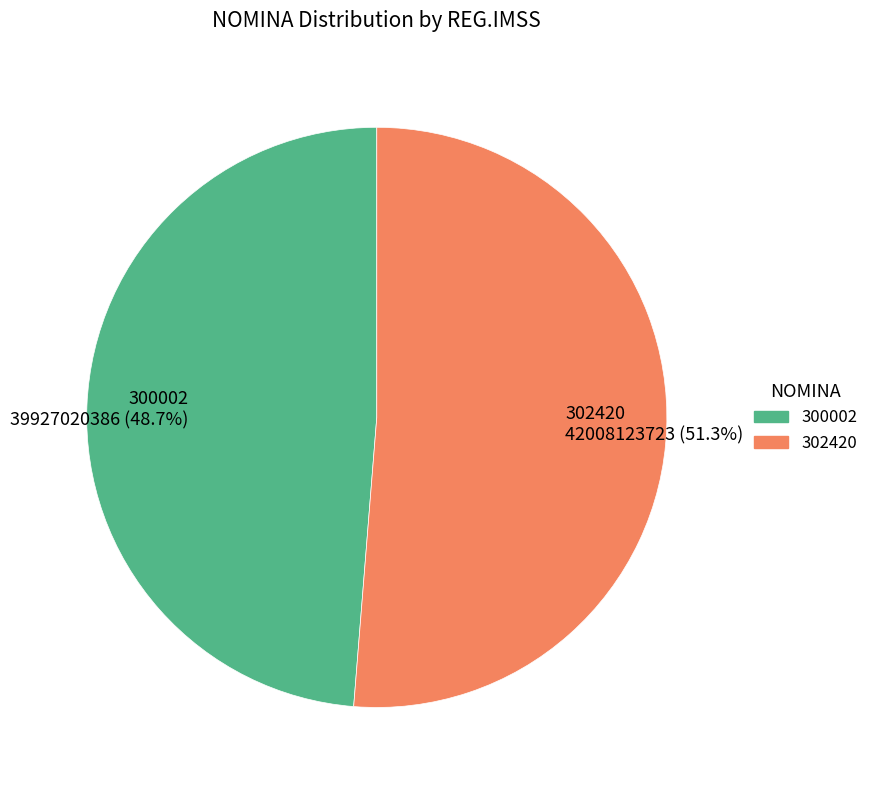

What percentage is the 300002 slice, to the nearest percent?

49%